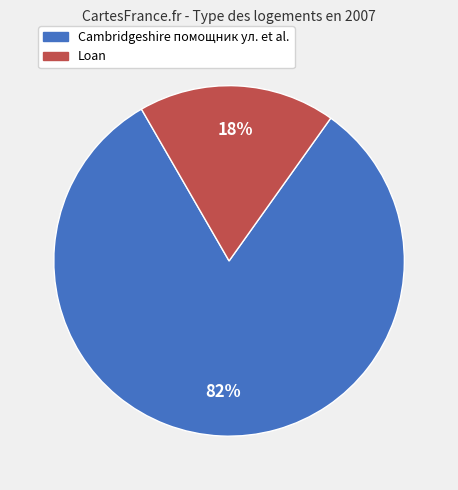

To the nearest percent, what is the average slice percentage?

50%